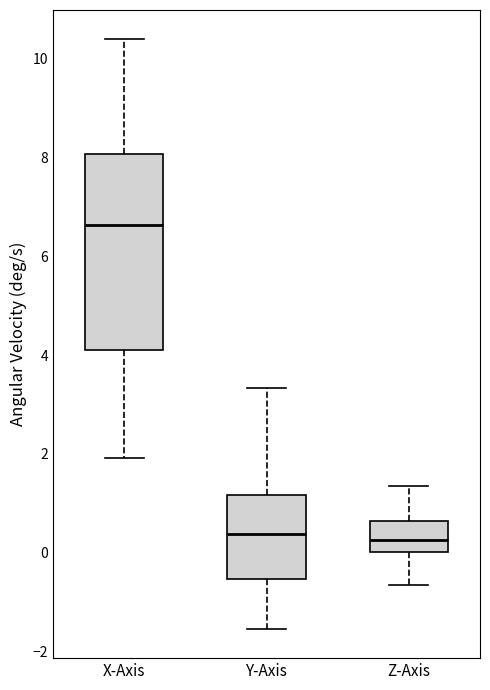

Where is the upper edge of the box for X-Axis on the y-axis? The values are not printed on the chart, so give them approximately, as read against the axis.

8.0